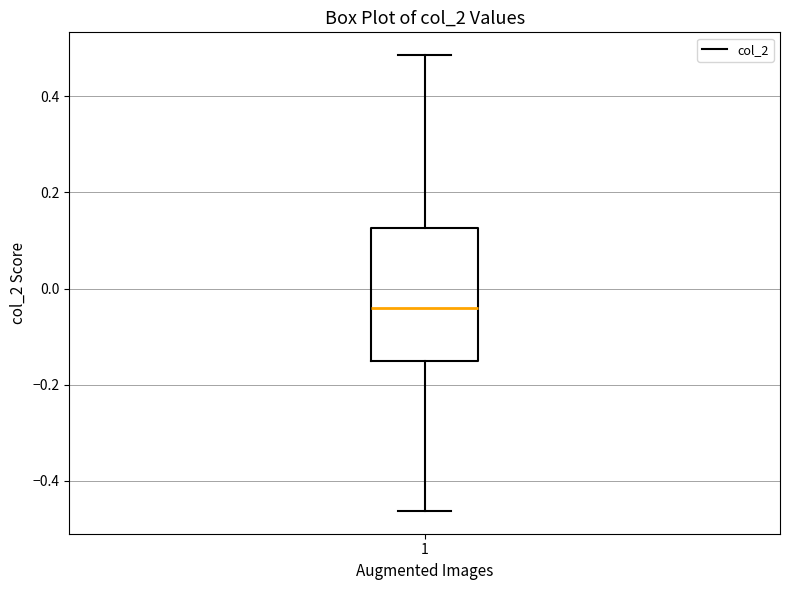

Read this box plot against the y-axis: the position of the median line, the range covered by the box, and the ends of both whiskers. The values are not printed on the chart, so give them approximately, as read against the axis.

median -0.04, box -0.16 to 0.12, whiskers -0.46 to 0.48